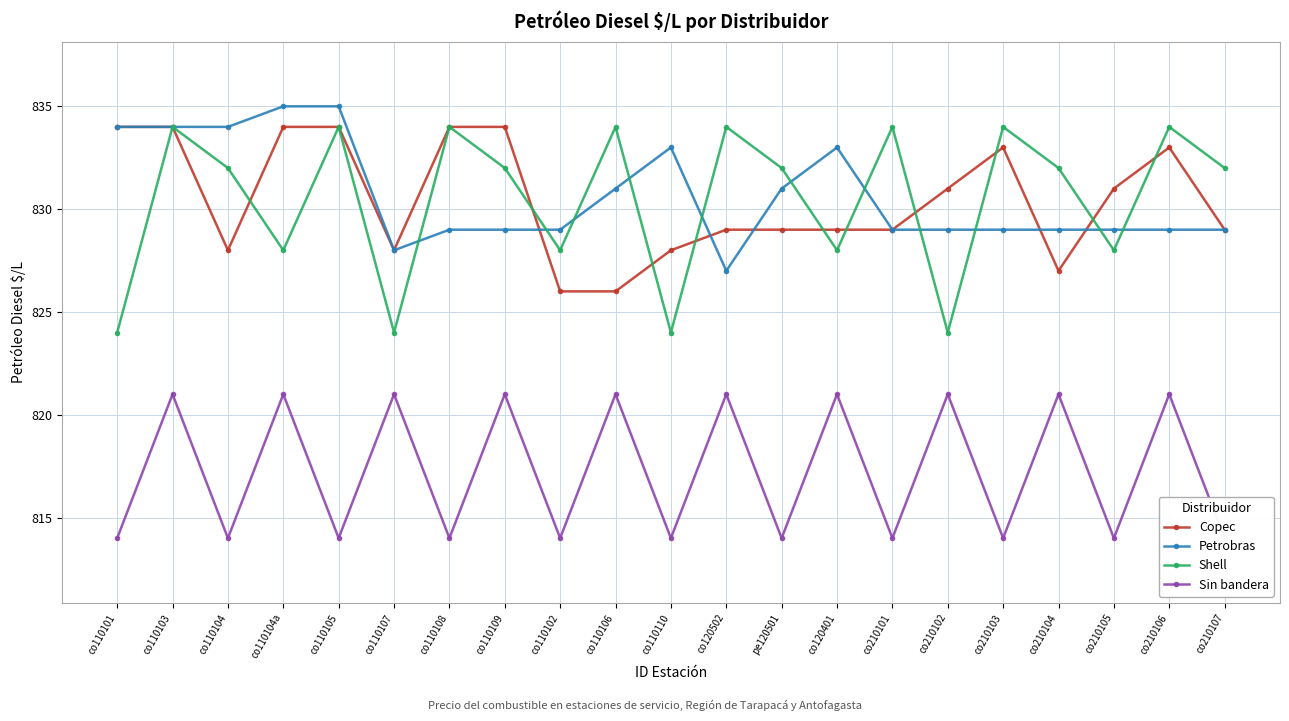

What is the spread (max minus min) of values at co210104?

11